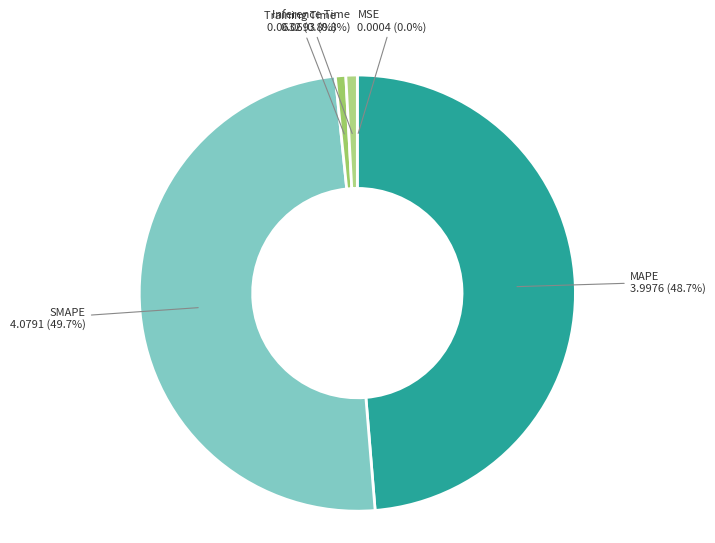

Which category has the biggest portion of the pie?

SMAPE